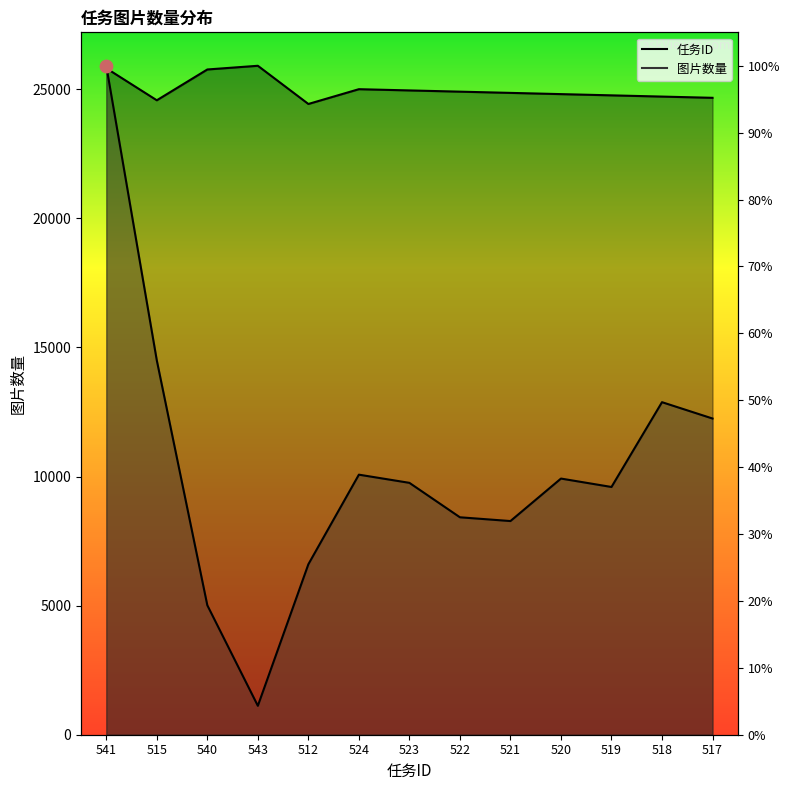

Which series has the largest Y range (max minus min)?

图片数量